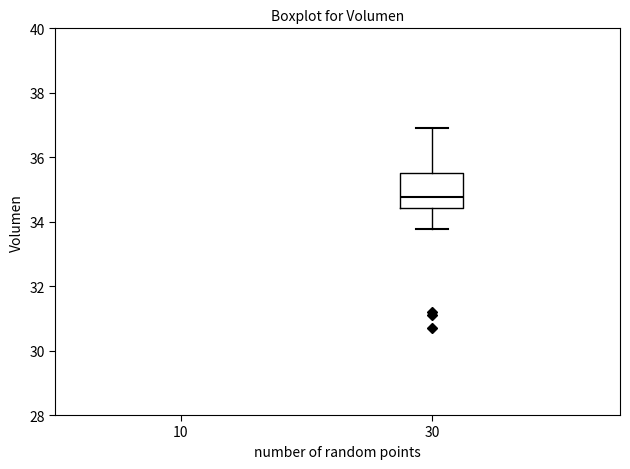

Read this box plot against the y-axis: the position of the median line, the range covered by the box, and the ends of both whiskers. The values are not printed on the chart, so give them approximately, as read against the axis.

median 34.8, box 34.4 to 35.6, whiskers 33.8 to 36.8